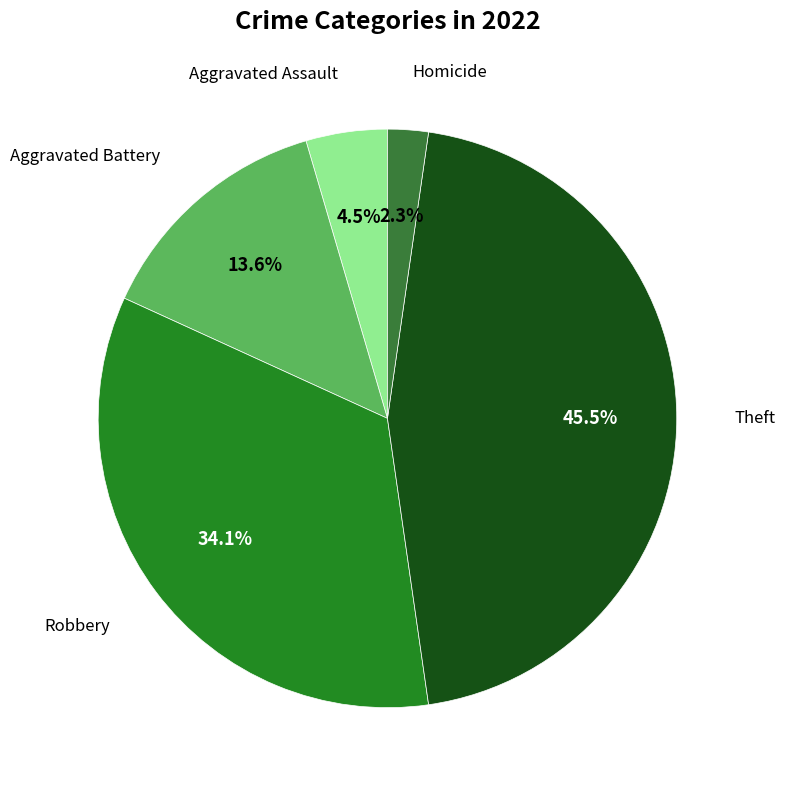

Which slice is the largest?

Theft